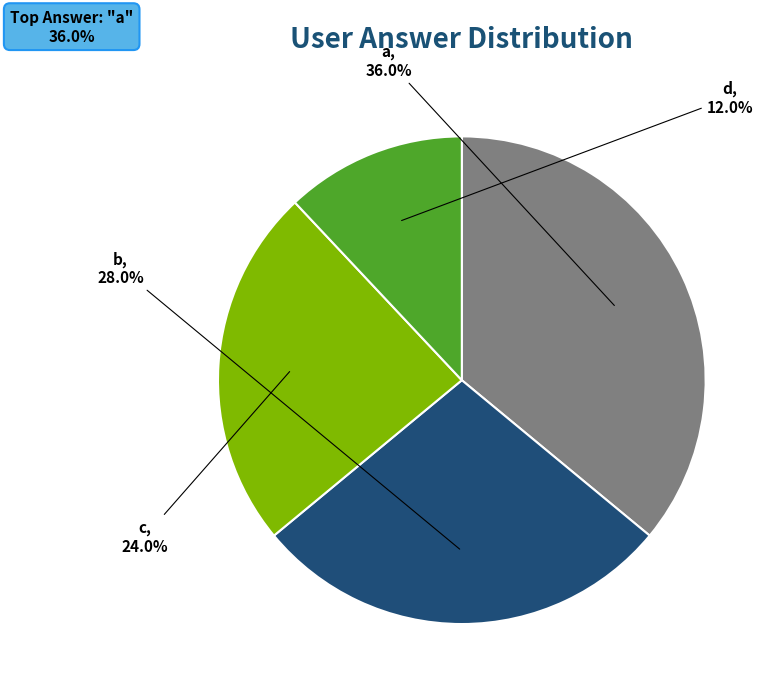

The d slice represents 27% of the pie. True or false?

False